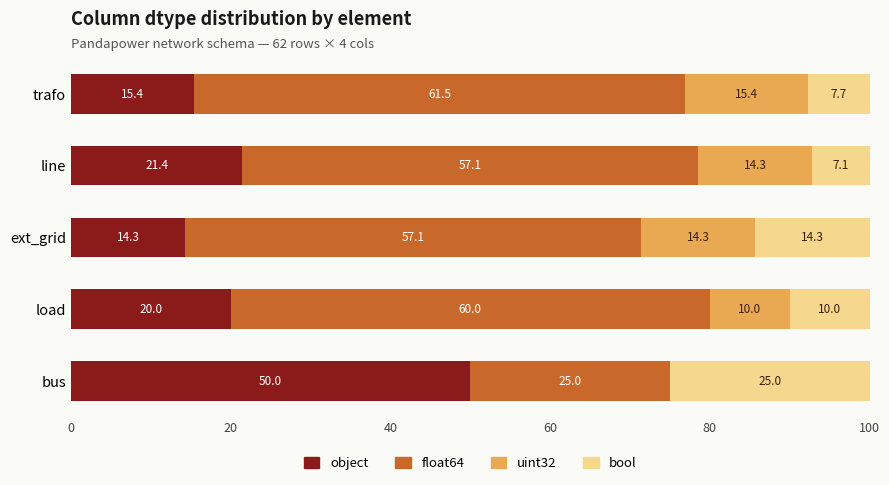

What is the maximum value for object?

50.0